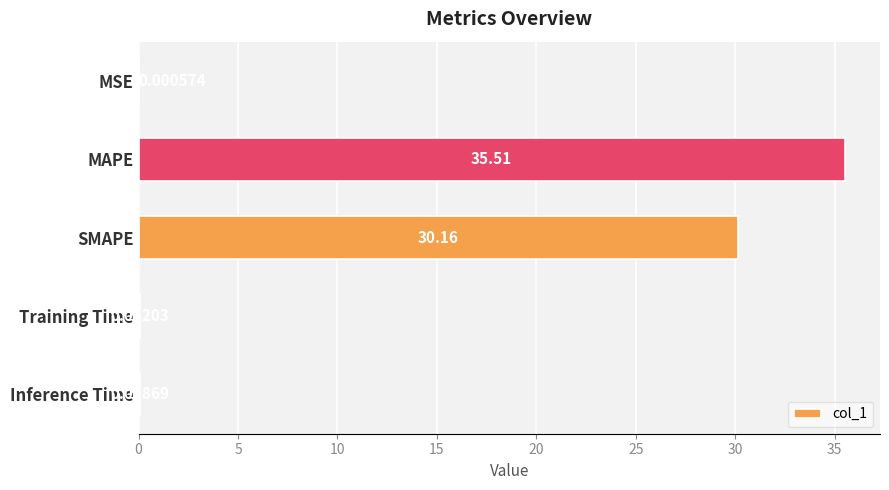

Which has a higher value, SMAPE or Training Time?

SMAPE